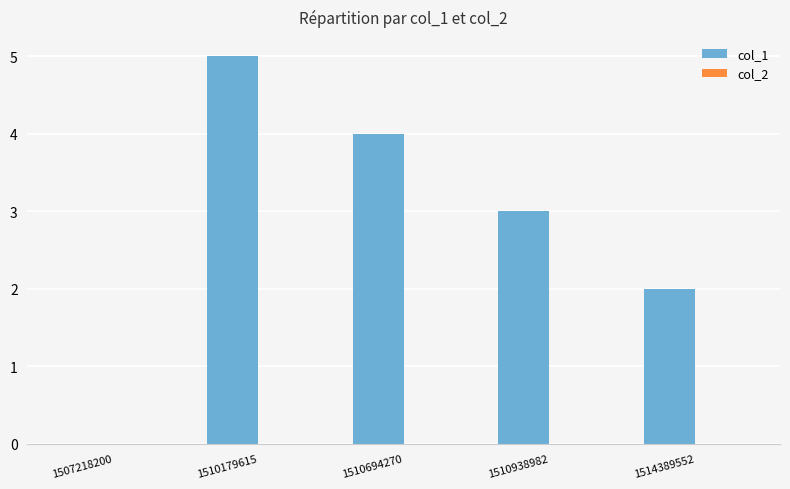

Reading left to right, what are all the values shown in this chart?

1507218200=0	1510179615=5	1510694270=4	1510938982=3	1514389552=2